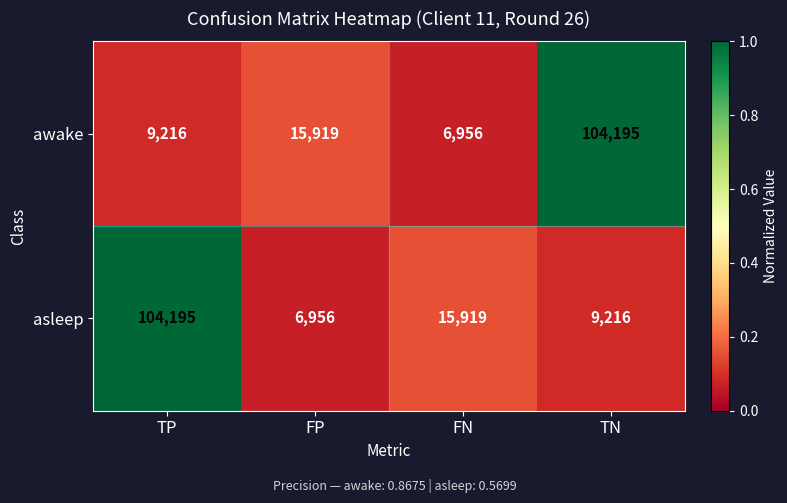

At TP, list the series in order from smallest to largest.

awake, asleep